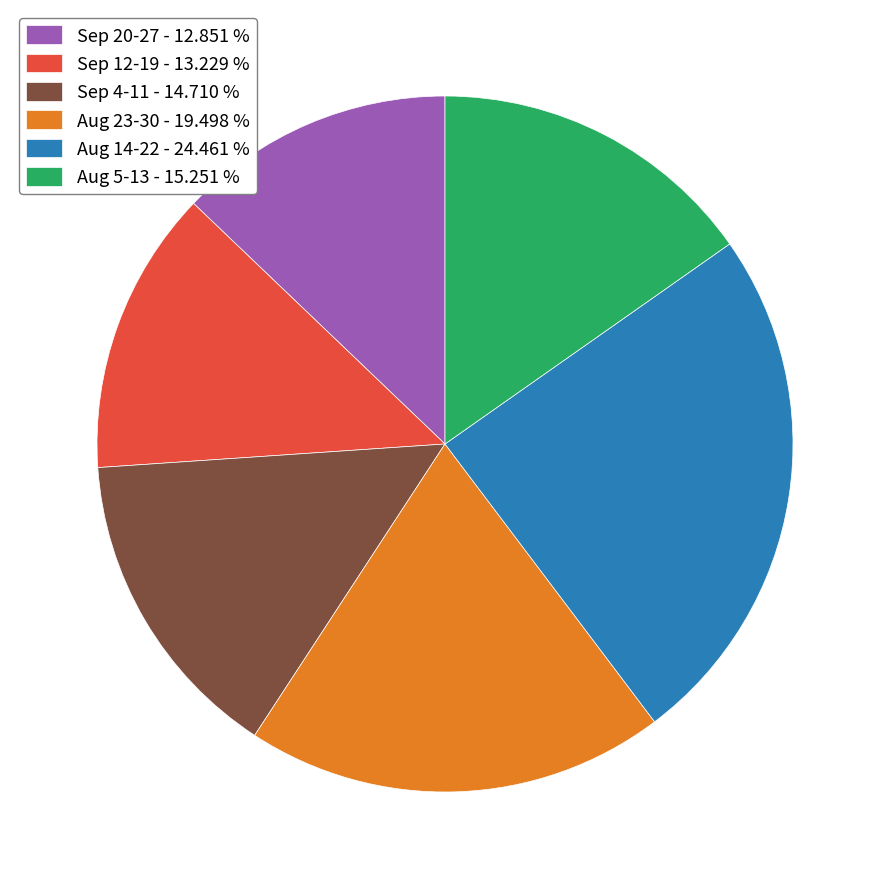

Does any single category account for the majority?

No